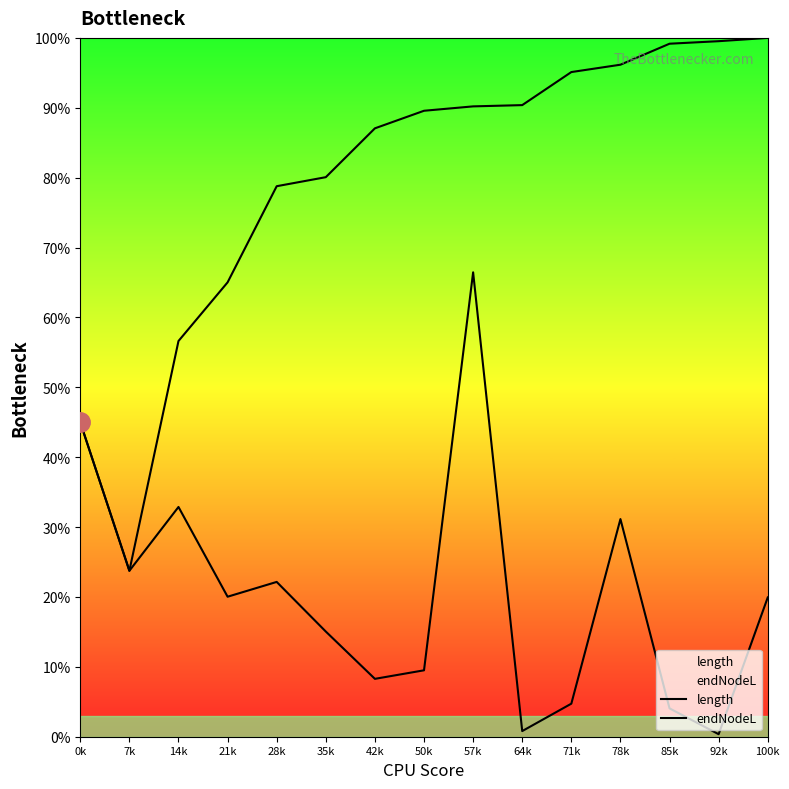

At which label does endNodeL reach its peak?

100k